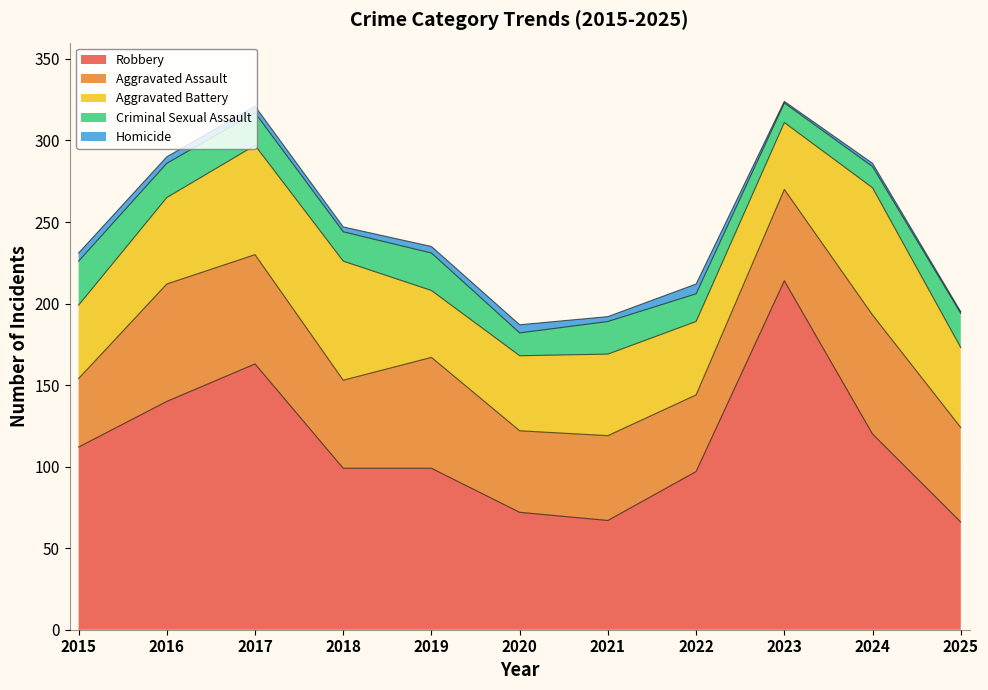

What is the value of the Aggravated Assault point at the 9th from the left?

56